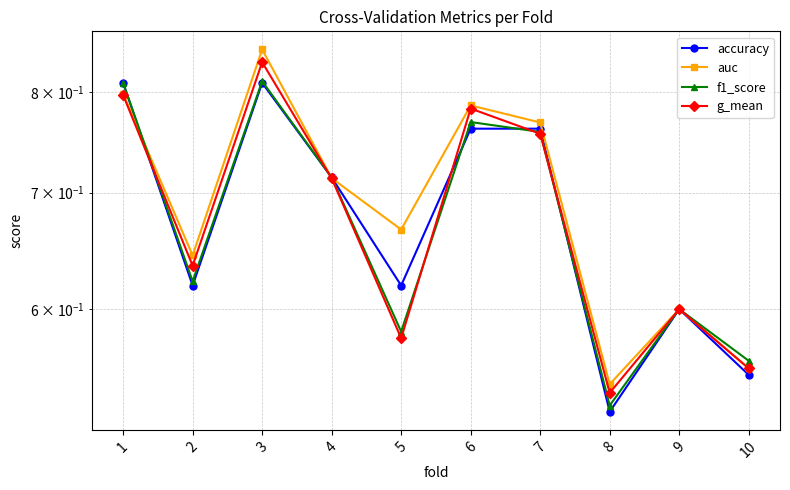

True or false: g_mean has a value of 0.3 at 8.

False